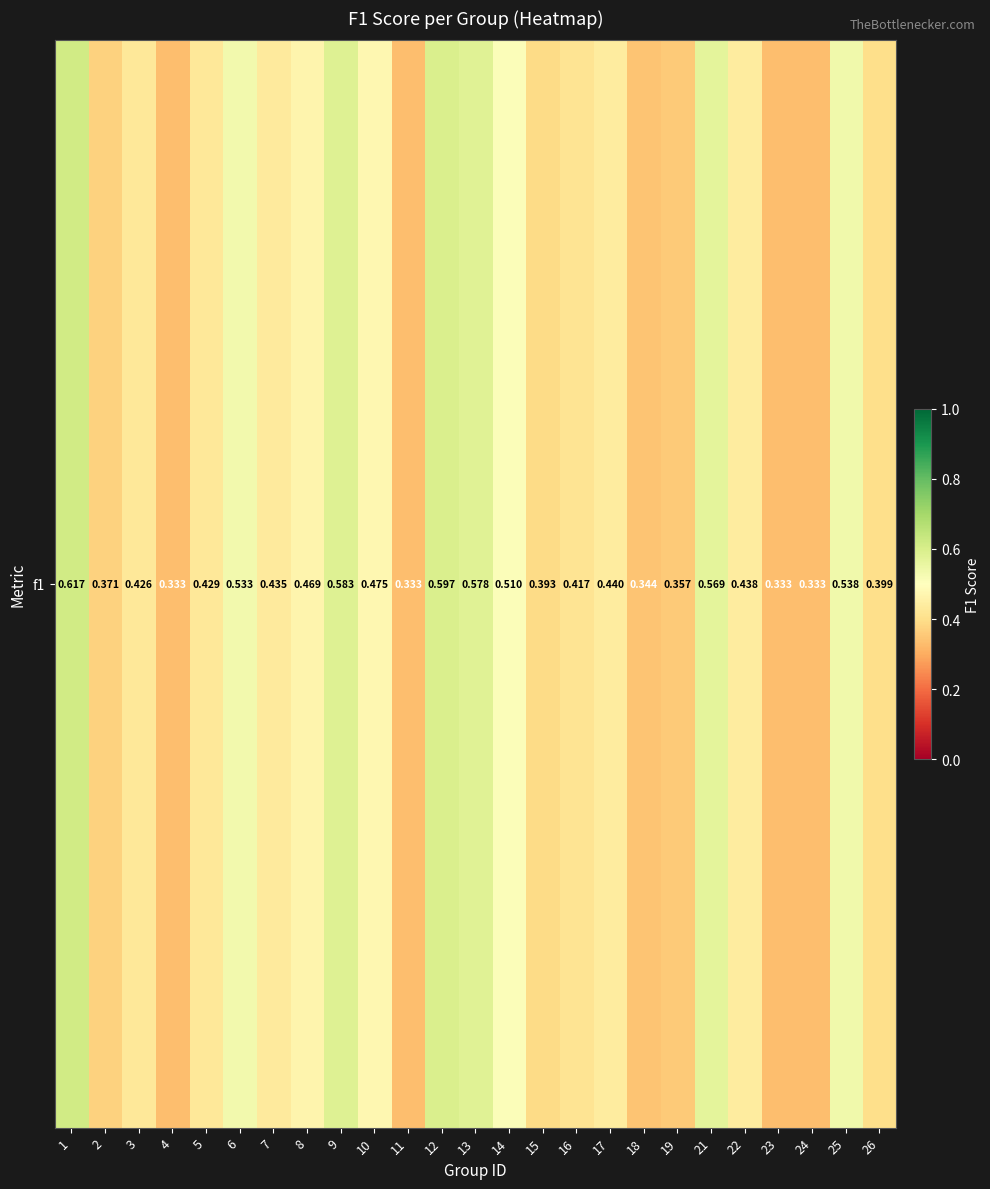

Rank the categories by value from highest to lowest.

1, 12, 9, 13, 21, 25, 6, 14, 10, 8, 17, 22, 7, 5, 3, 16, 26, 15, 2, 19, 18, 4, 11, 23, 24